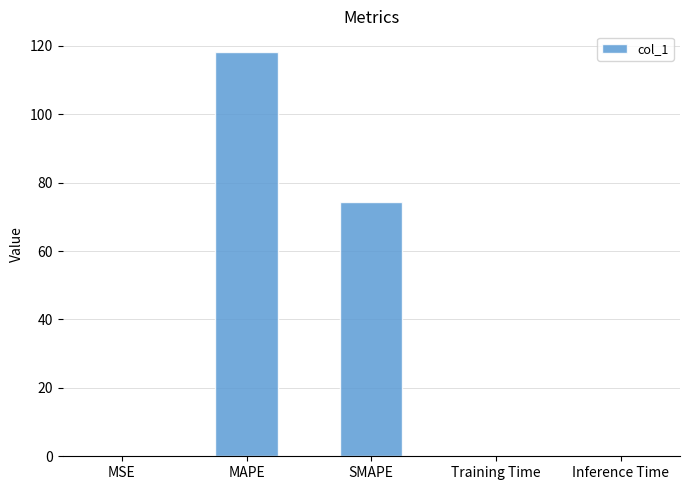

What is the sum of the values at SMAPE and MAPE?

192.6